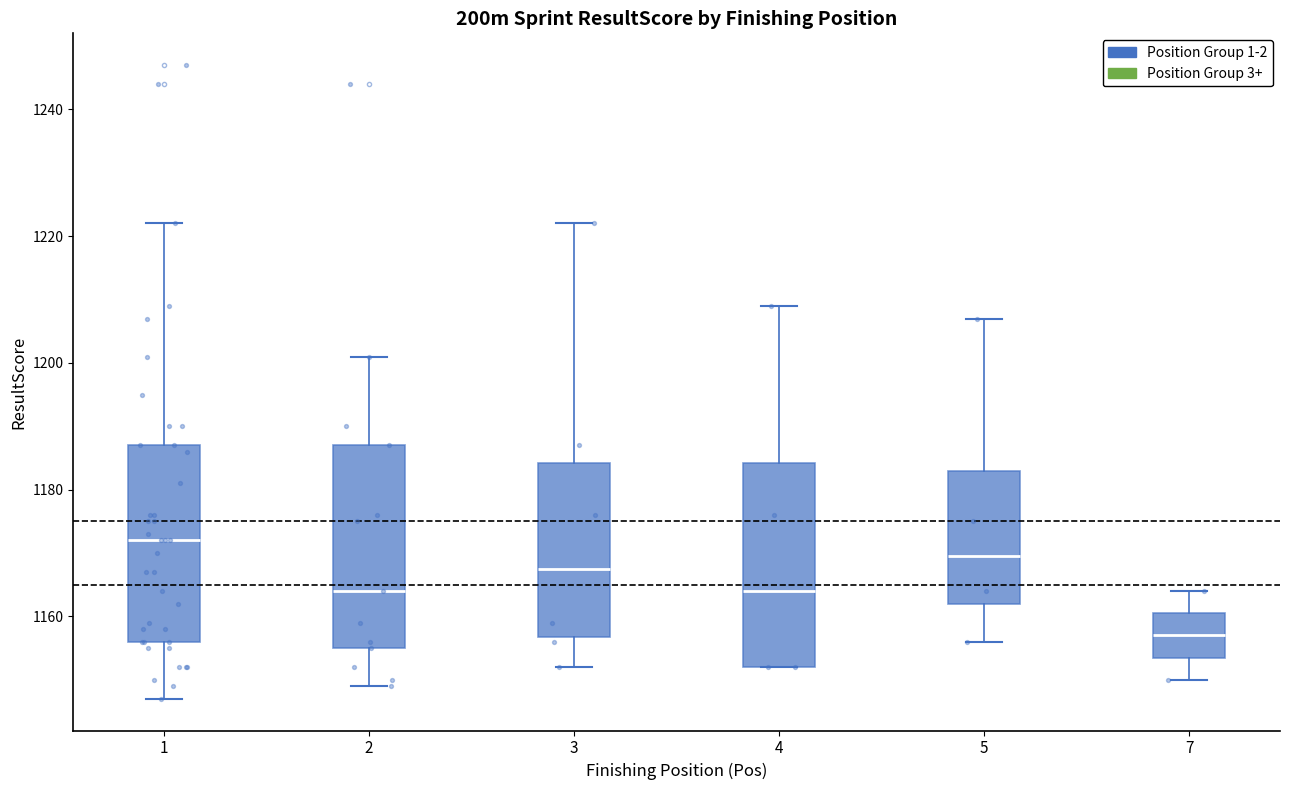

Where does the median line of the box at x = 2 sit on the y-axis? The values are not printed on the chart, so give them approximately, as read against the axis.

1164